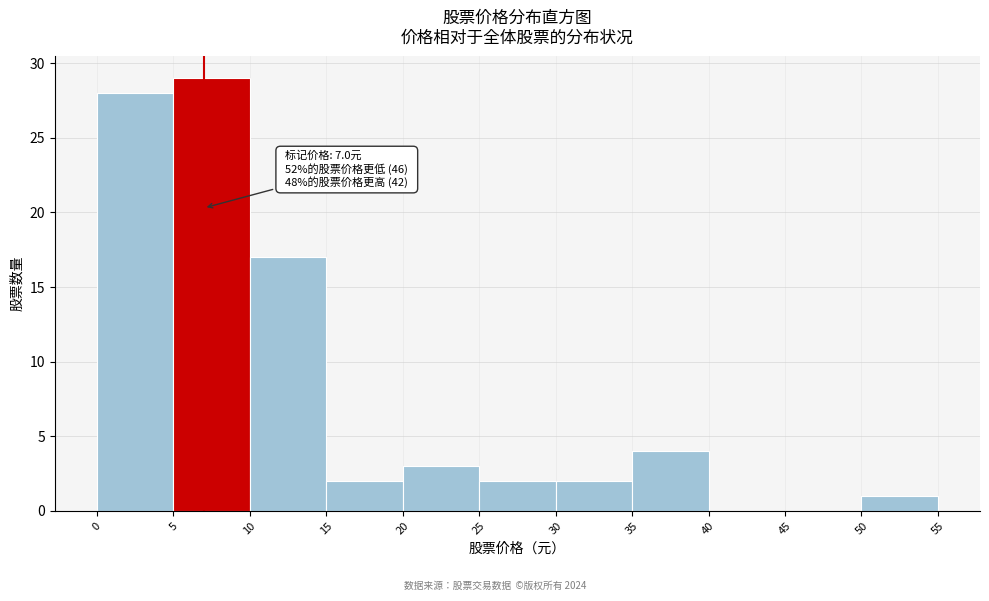

Which range on the x-axis has the tallest bar?

5 to 10